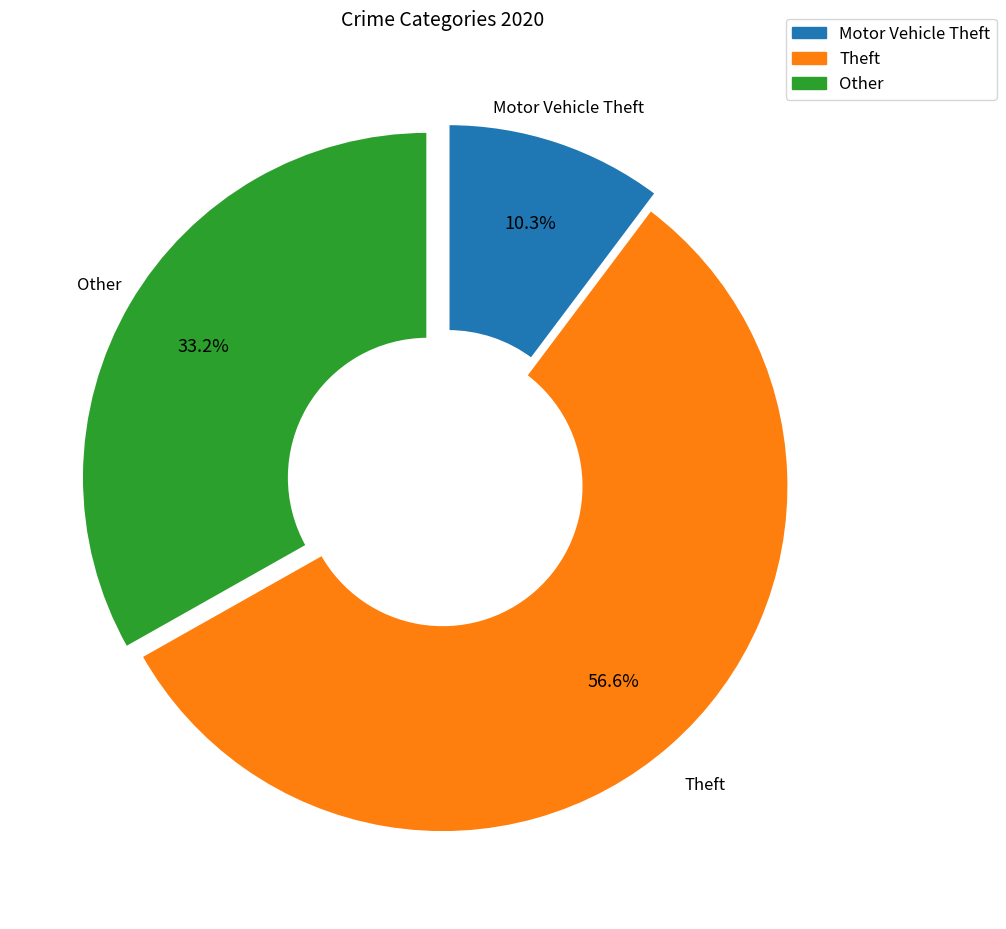

Does any single category account for the majority?

Yes